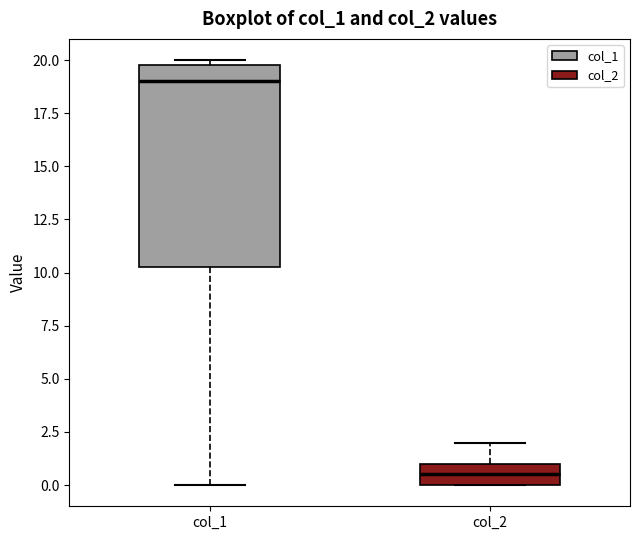

Reading left to right, transcribe this box plot: for each box, give where its median line is, the range the box spans, and where its two whiskers end, as read against the y-axis. The values are not printed on the chart, so give them approximately, as read against the axis.

col_1: median 19.0, box 10.5 to 20.0, whiskers 0.0 to 20.0 (just above the box's upper edge)
col_2: median 0.5, box 0.0 to 1.0, whiskers 0.0 to 2.0